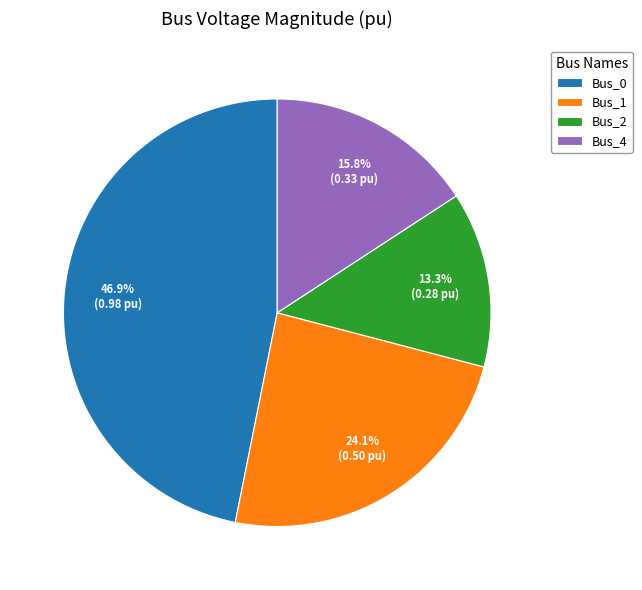

Does any single category account for the majority?

No